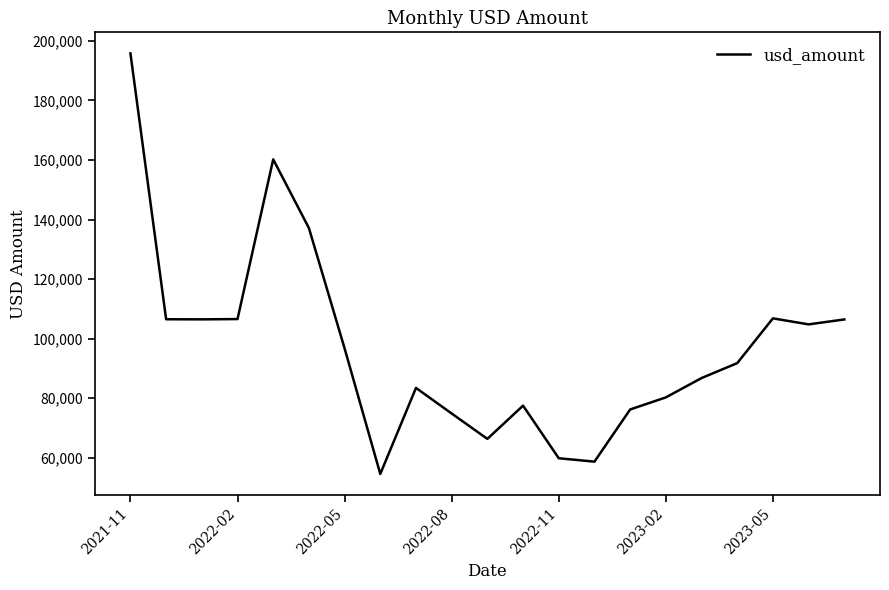

What is the difference between the maximum and minimum values?

141292.9